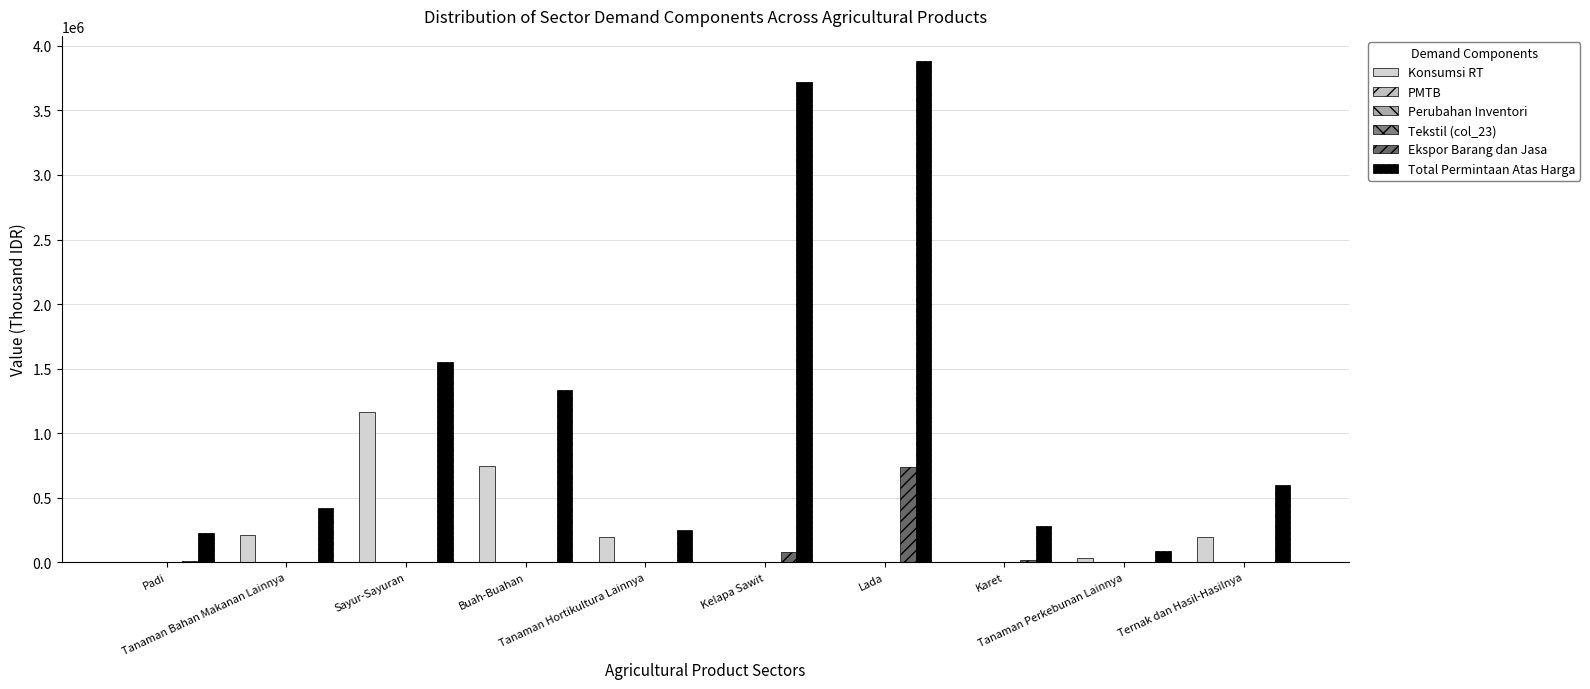

At how many categories does at least one series exceed 2538979?

2